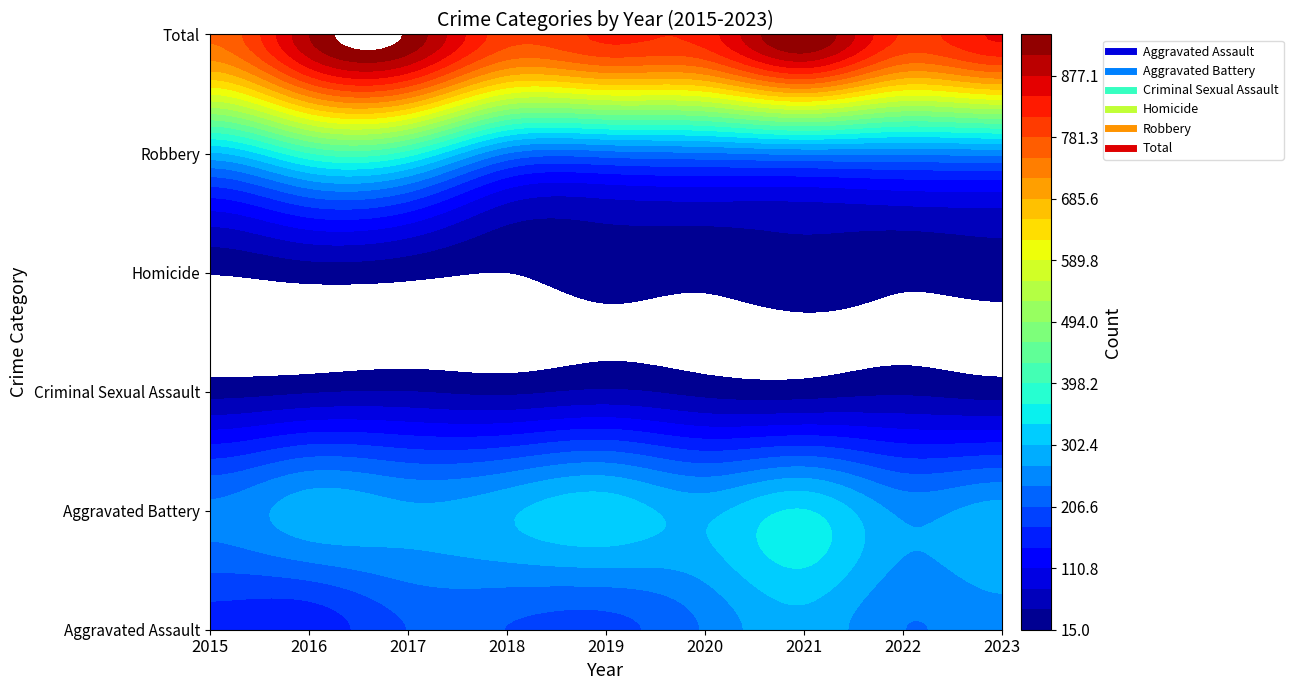

What is the approximate value of Homicide at 2019?

27